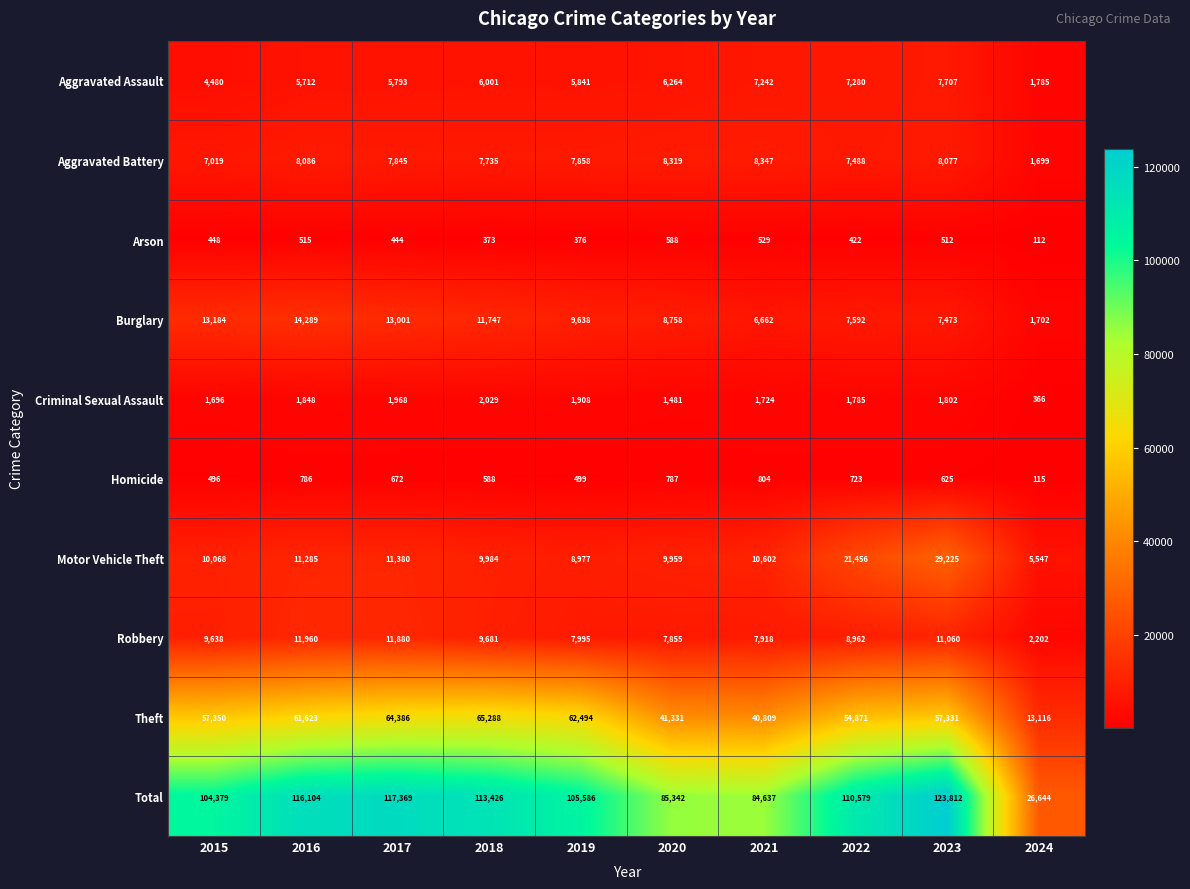

What is the average value of the Criminal Sexual Assault series?

1661